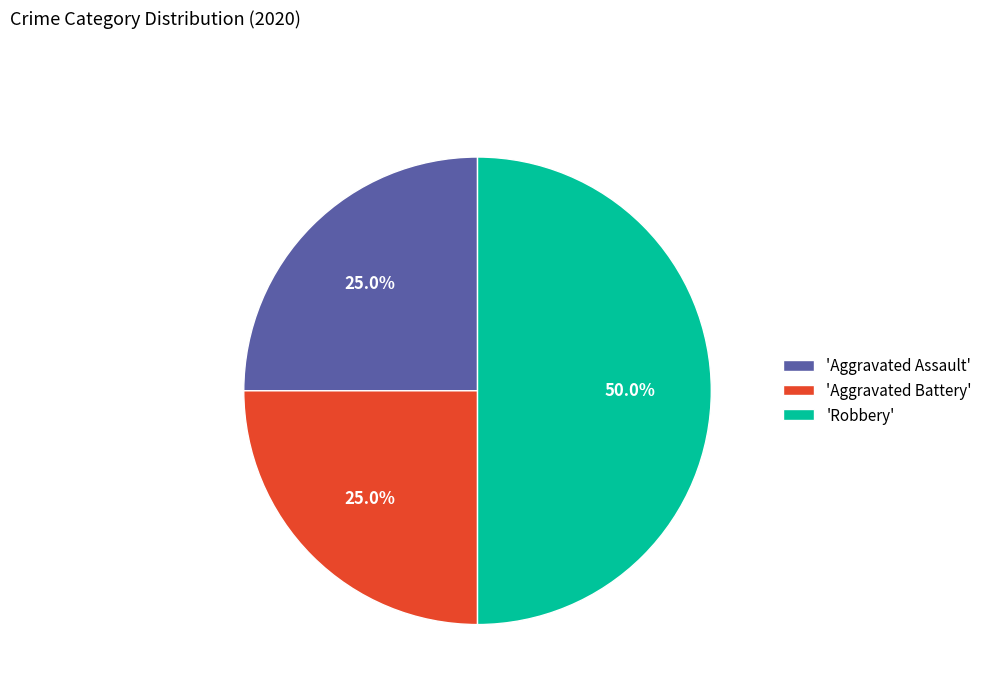

Does 'Aggravated Battery' represent more than half of the total?

No